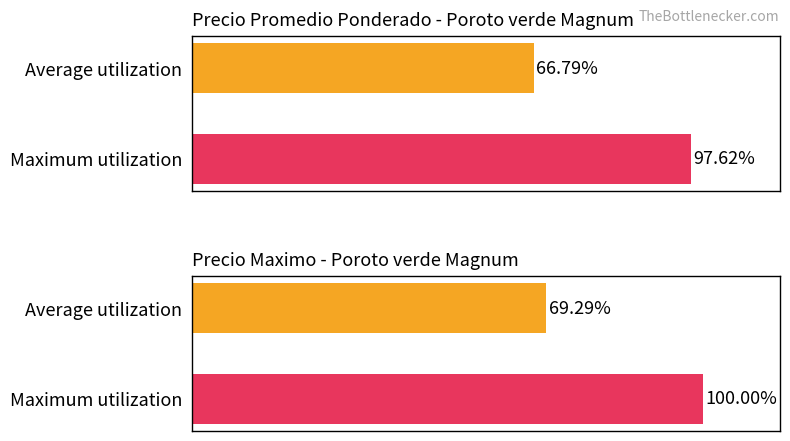

What is the sum of the Precio maximo values at Average utilization and Maximum utilization?

169.3